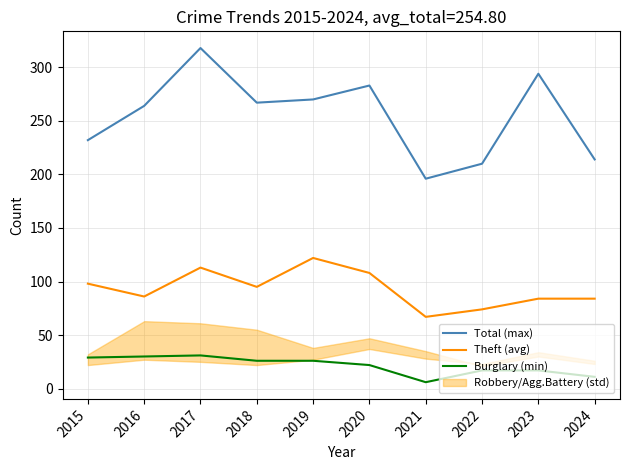

At how many categories does at least one series exceed 244?

6